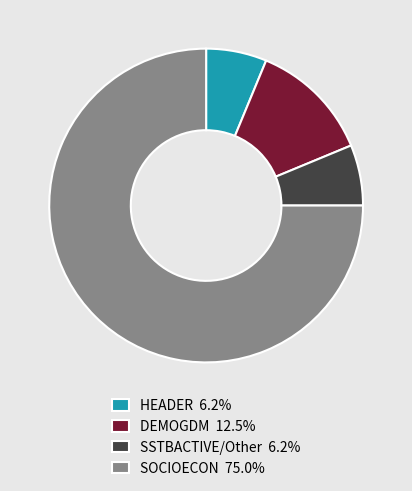

Is the sum of SOCIOECON 75.0% and SSTBACTIVE/Other 6.2% greater than half?

Yes